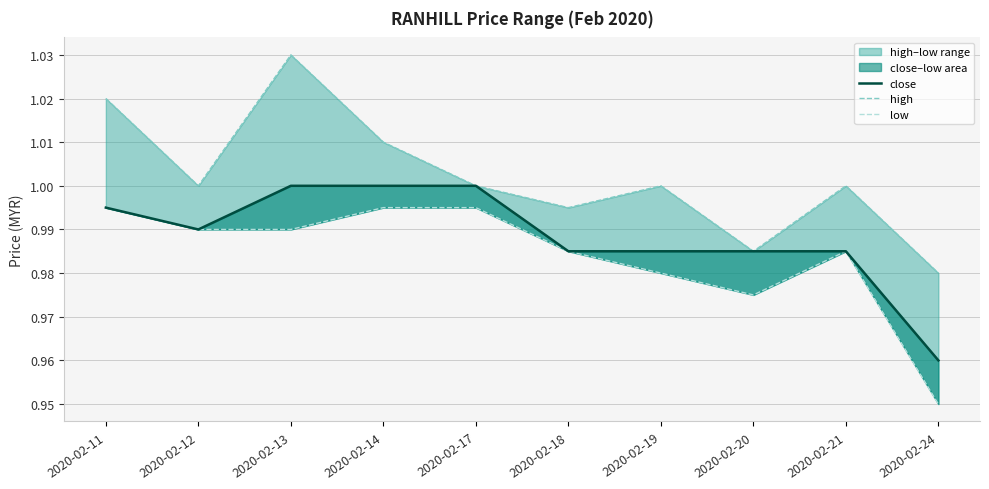

Is the value of low at 2020-02-12 greater than the value of high at 2020-02-21?

No